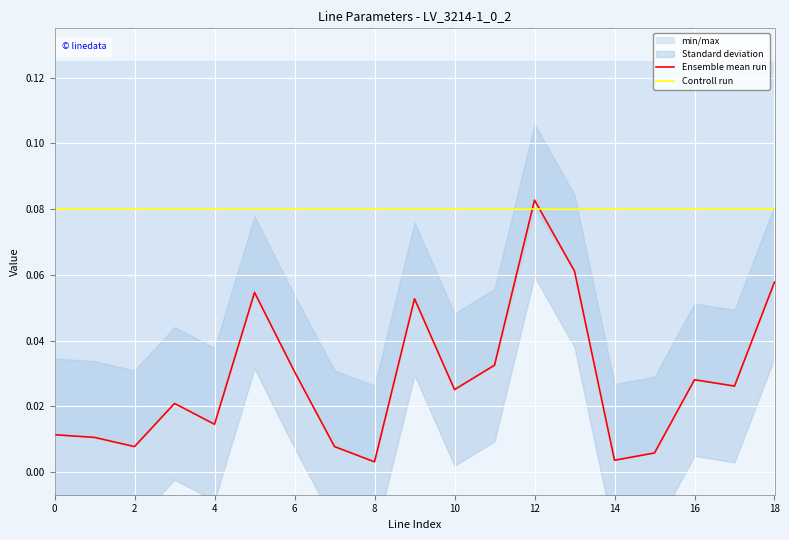

How many lines are shown in the chart?

2